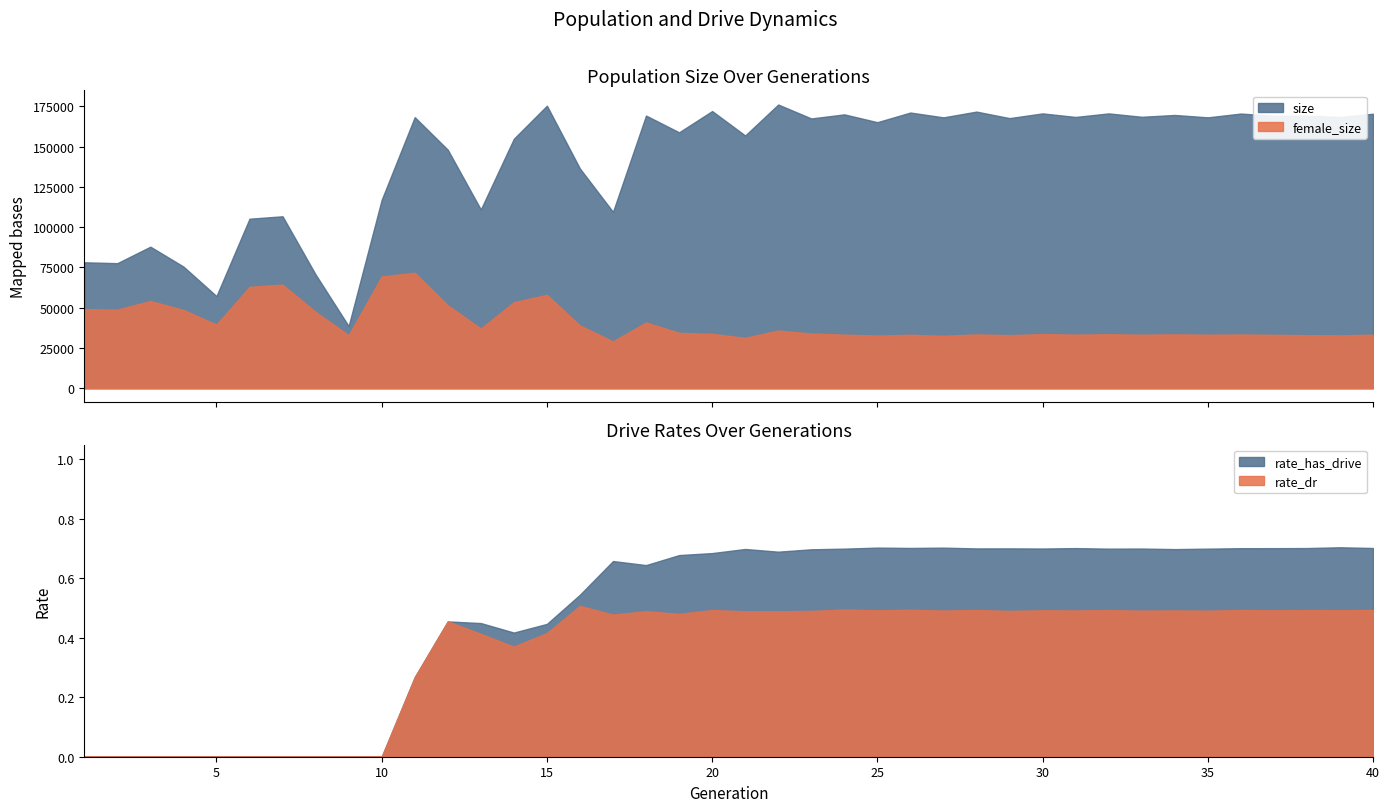

What is the difference between the second highest and minimum values in the rate_has_drive series?

0.7